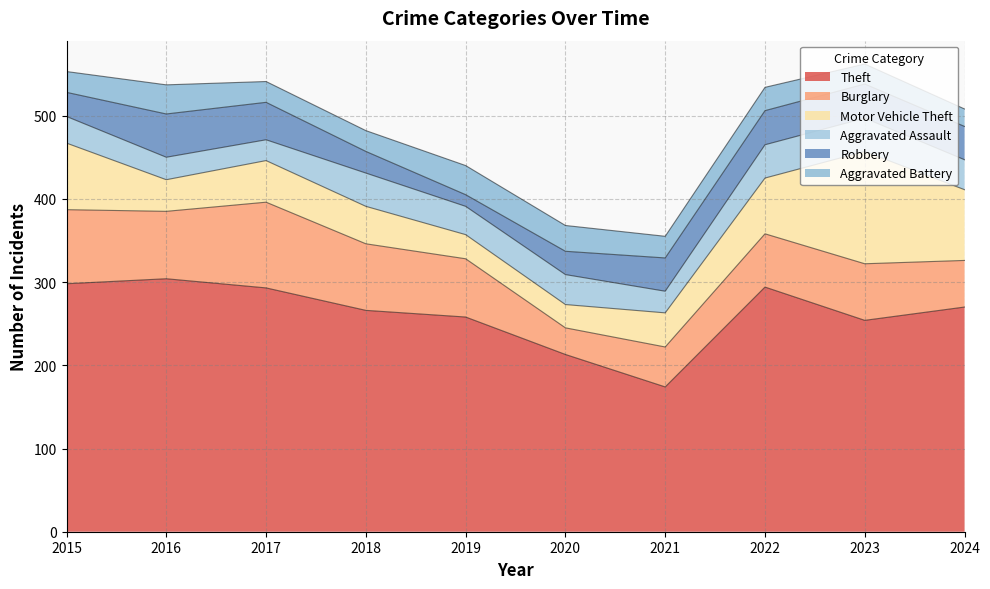

Where do Motor Vehicle Theft and Robbery first cross each other?

2015 and 2016